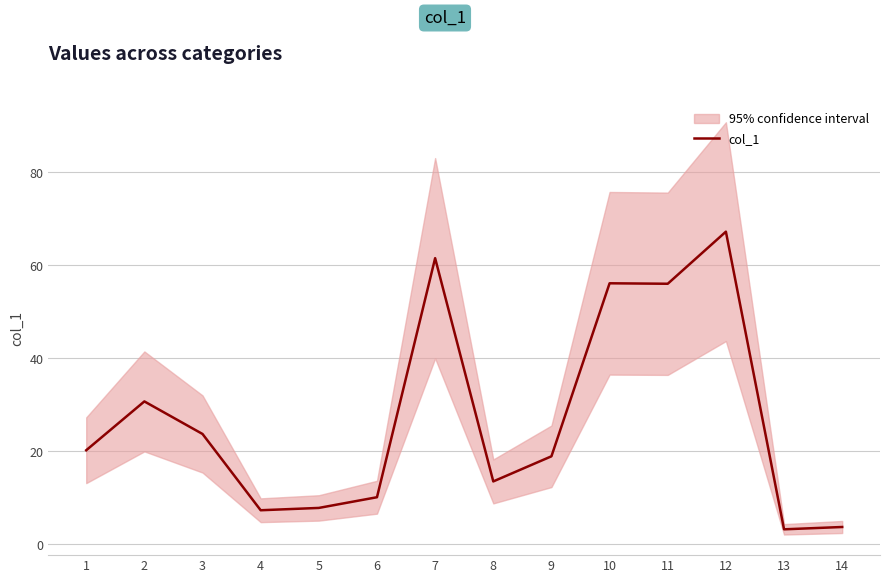

What is the value of the 12th point from the left?

67.2